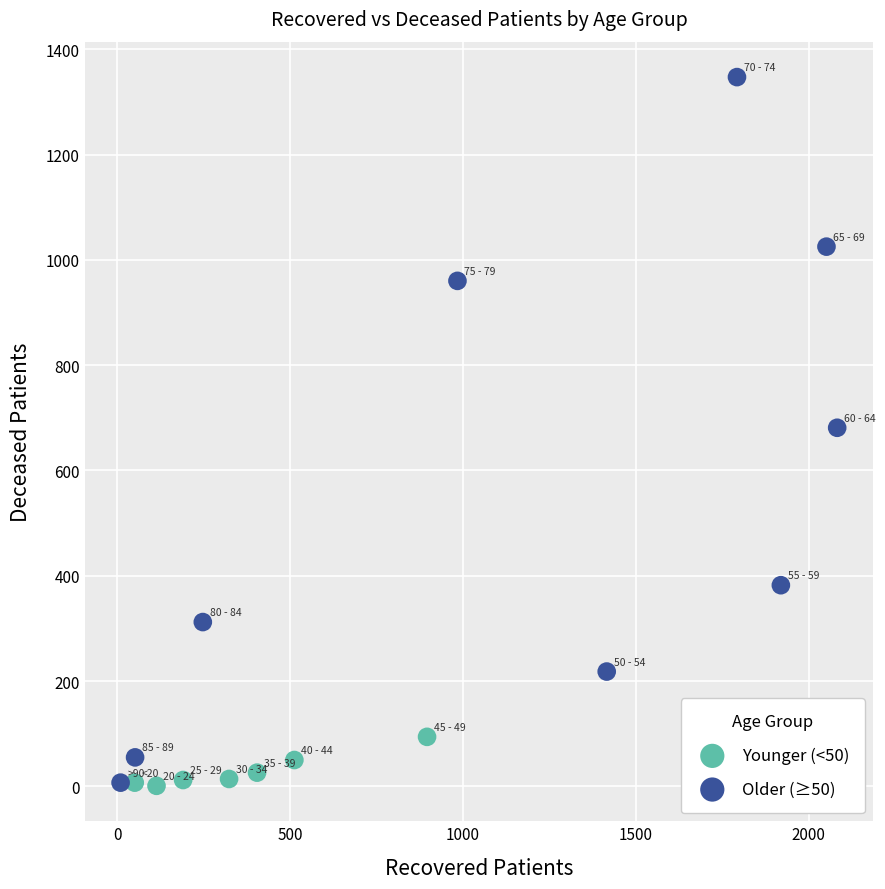

Which series reaches the maximum Y coordinate?

Older (≥50)